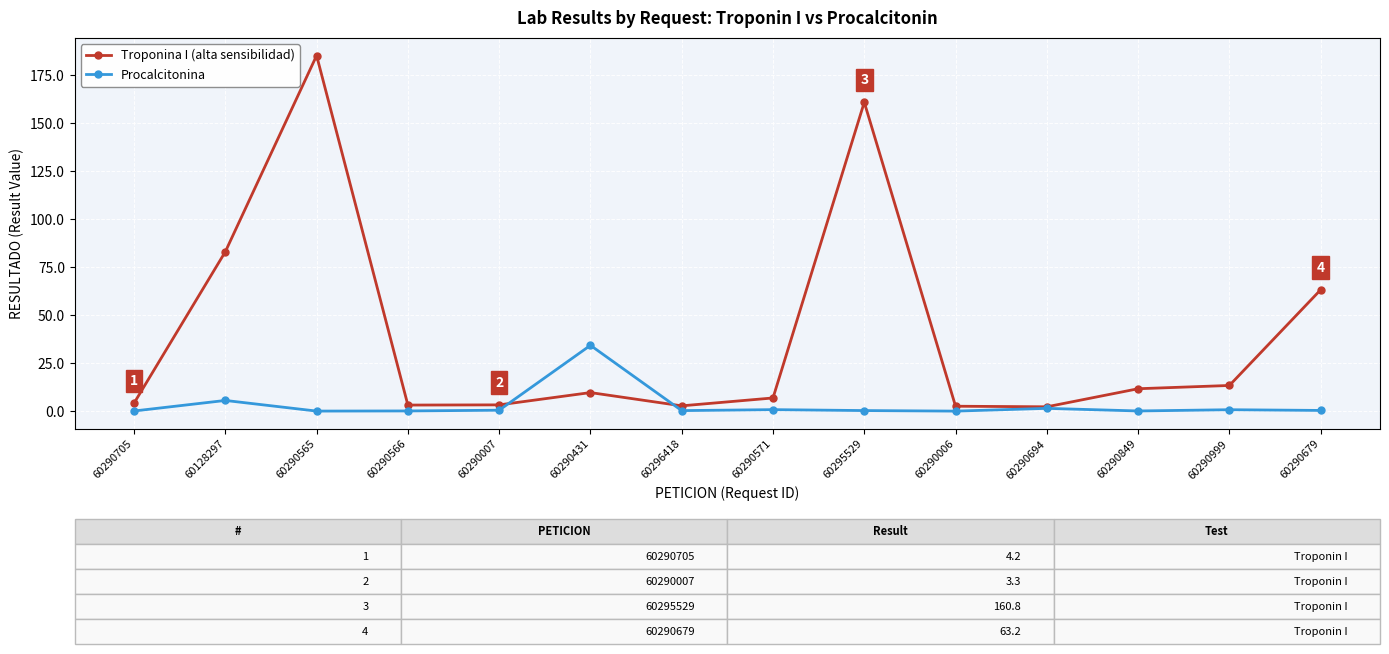

At which category is the sum across all series the highest?

60290565